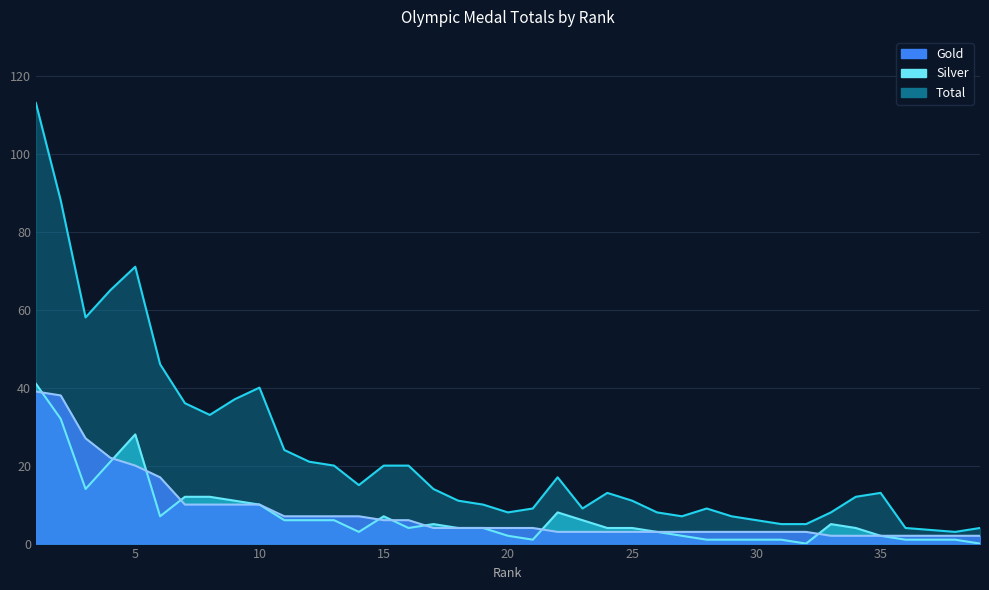

True or false: Gold and Total intersect in this chart.

False